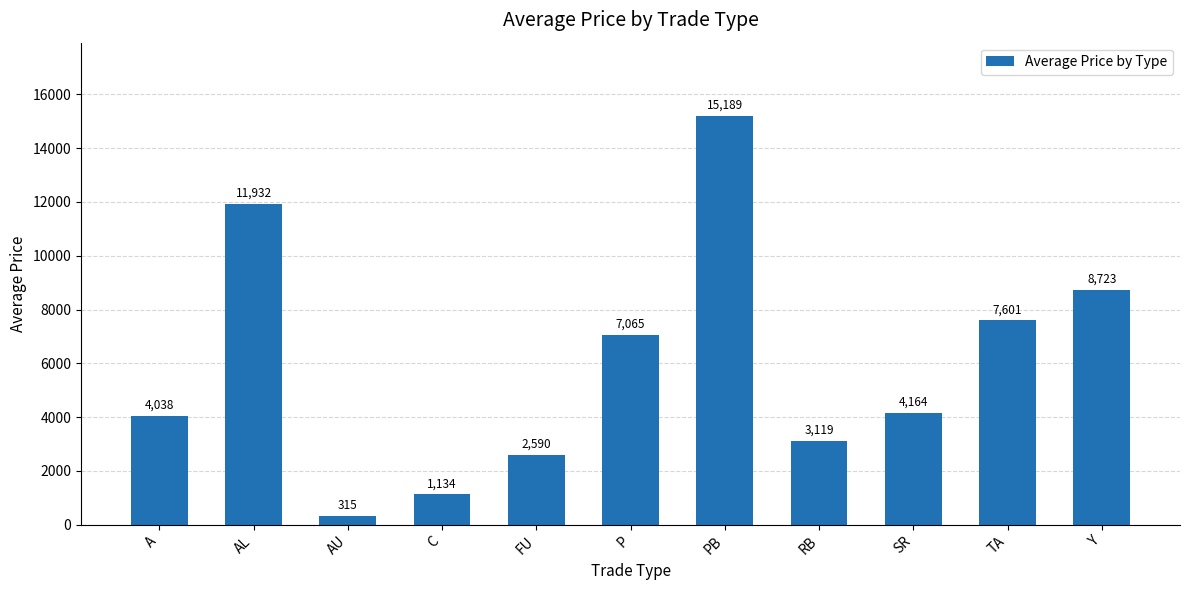

Does the chart contain any negative values?

No